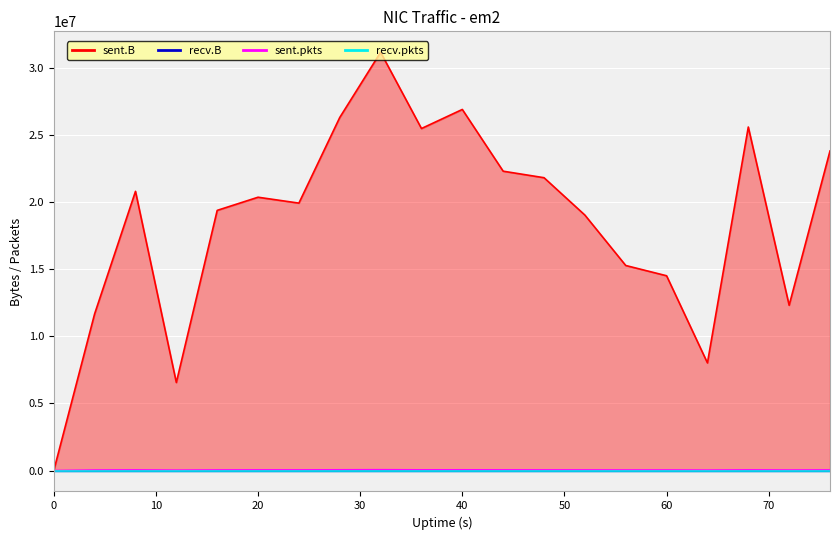

At which label does sent.B first exceed 20352812?

8